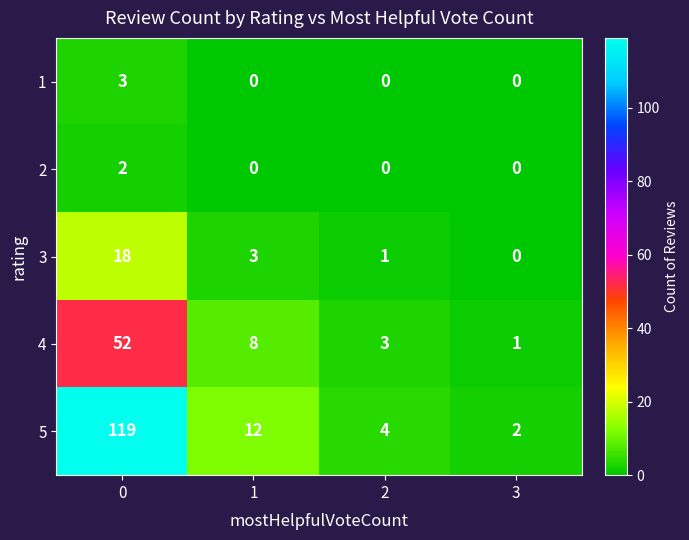

Reading left to right, extract all data points from this chart.

1: 3	0	0	0
2: 2	0	0	0
3: 18	3	1	0
4: 52	8	3	1
5: 119	12	4	2